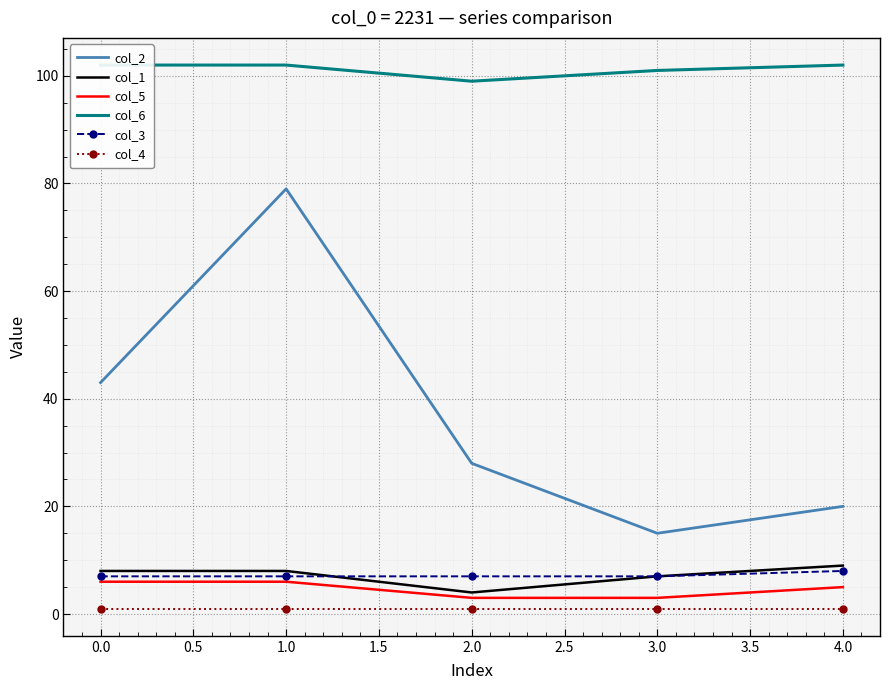

Is the value of col_3 at 0.0 greater than the value of col_2 at 3.0?

No